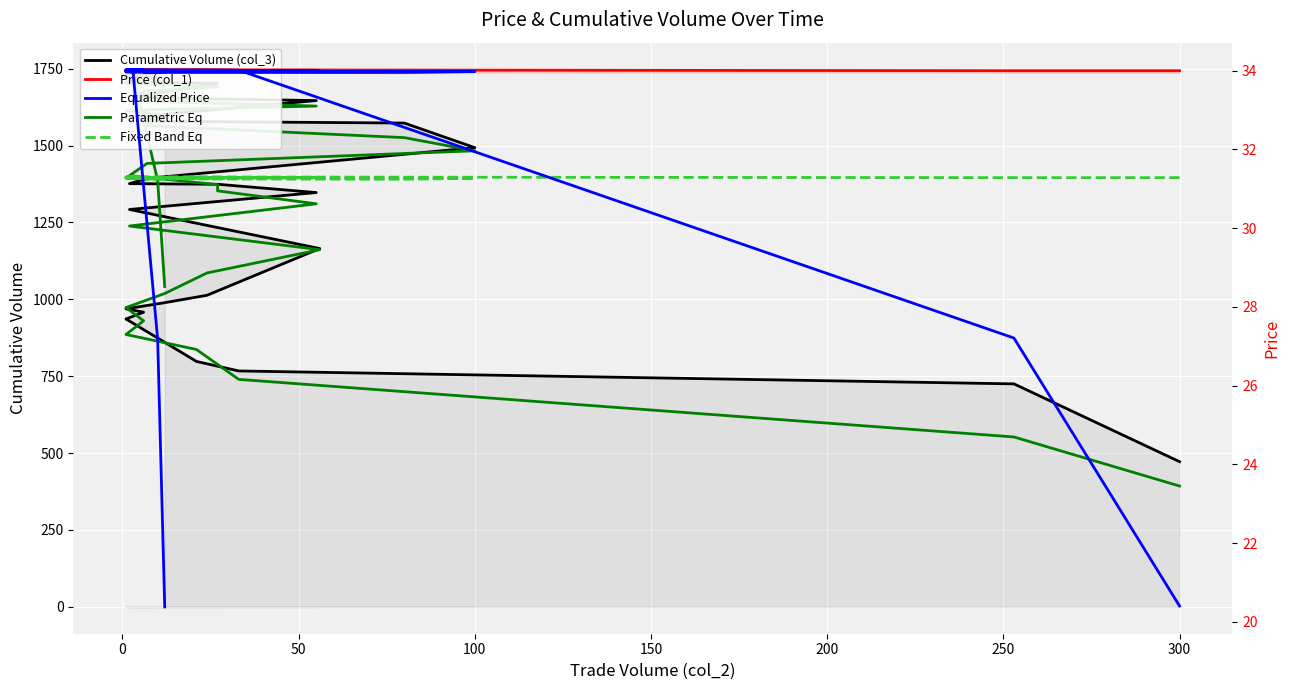

How many values in the Fixed Band Eq series are below 1395?

15